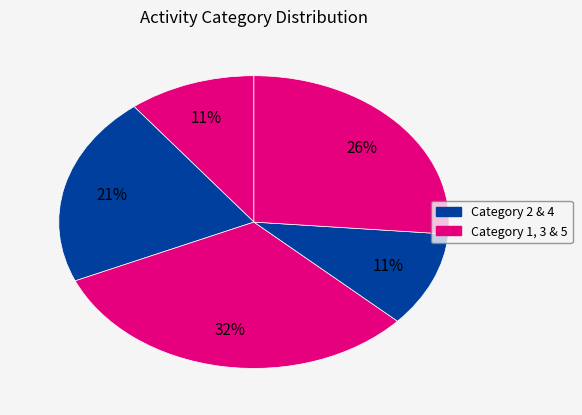

To the nearest percent, what is the average slice percentage?

20%